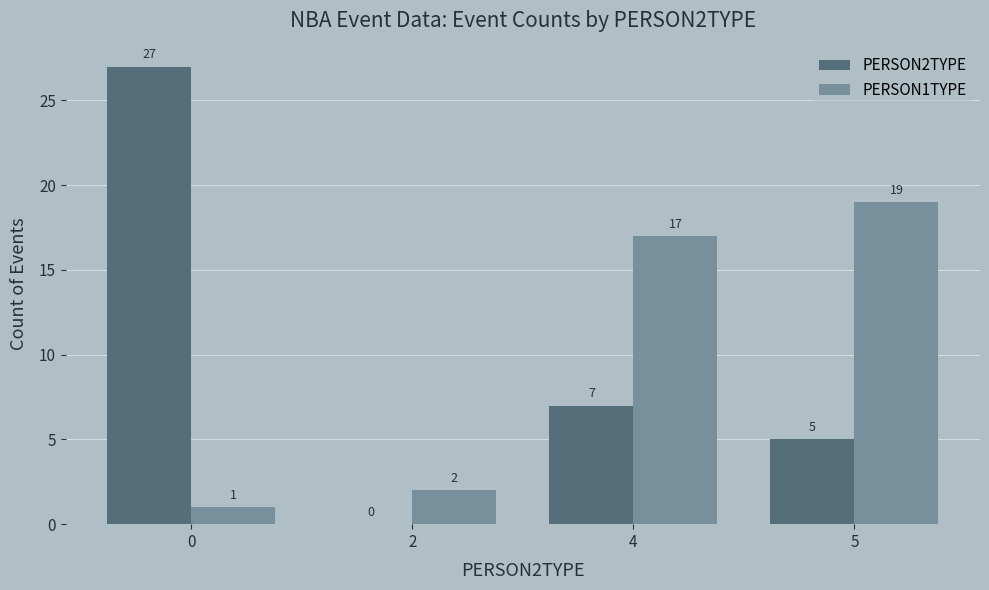

Which series changed the most between 0 and 5?

PERSON2TYPE